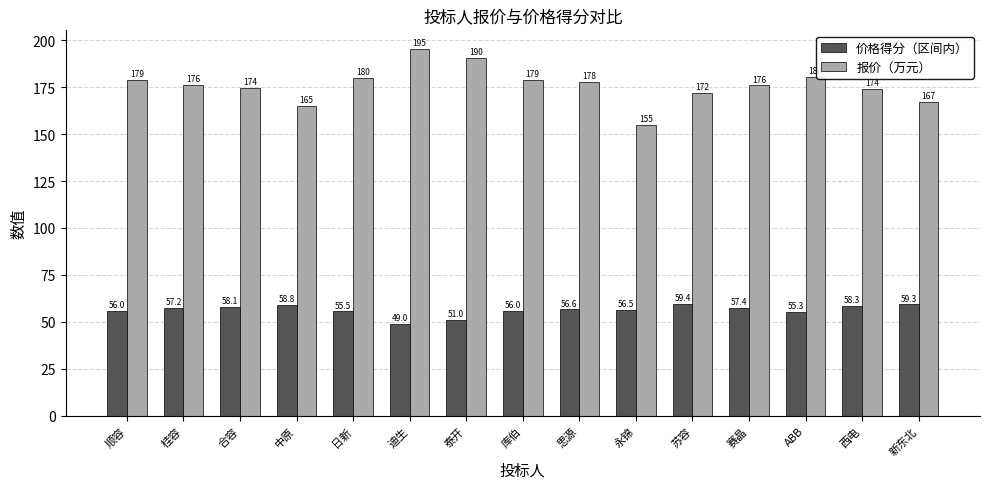

True or false: 价格得分（区间内） has a value of 56.0 at 顺容.

True